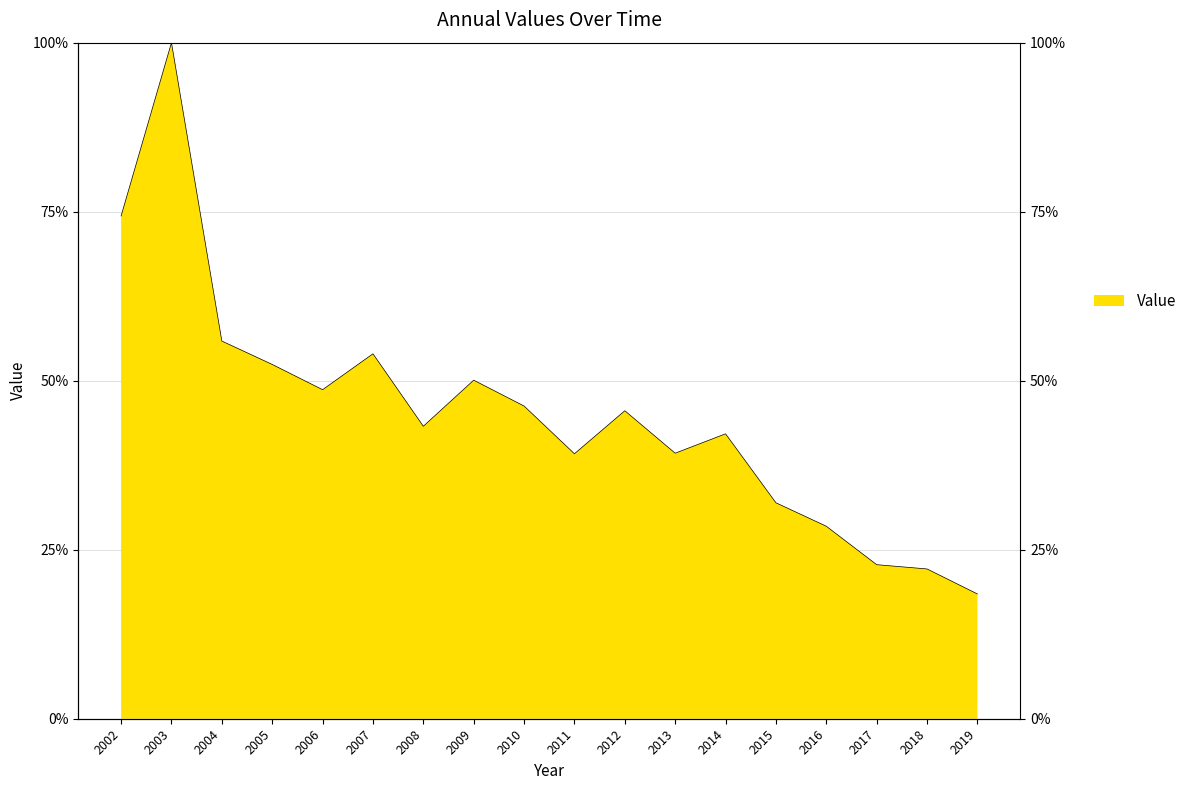

List the labels in order of value, smallest first.

2019, 2018, 2017, 2016, 2015, 2011, 2013, 2014, 2008, 2012, 2010, 2006, 2009, 2005, 2007, 2004, 2002, 2003